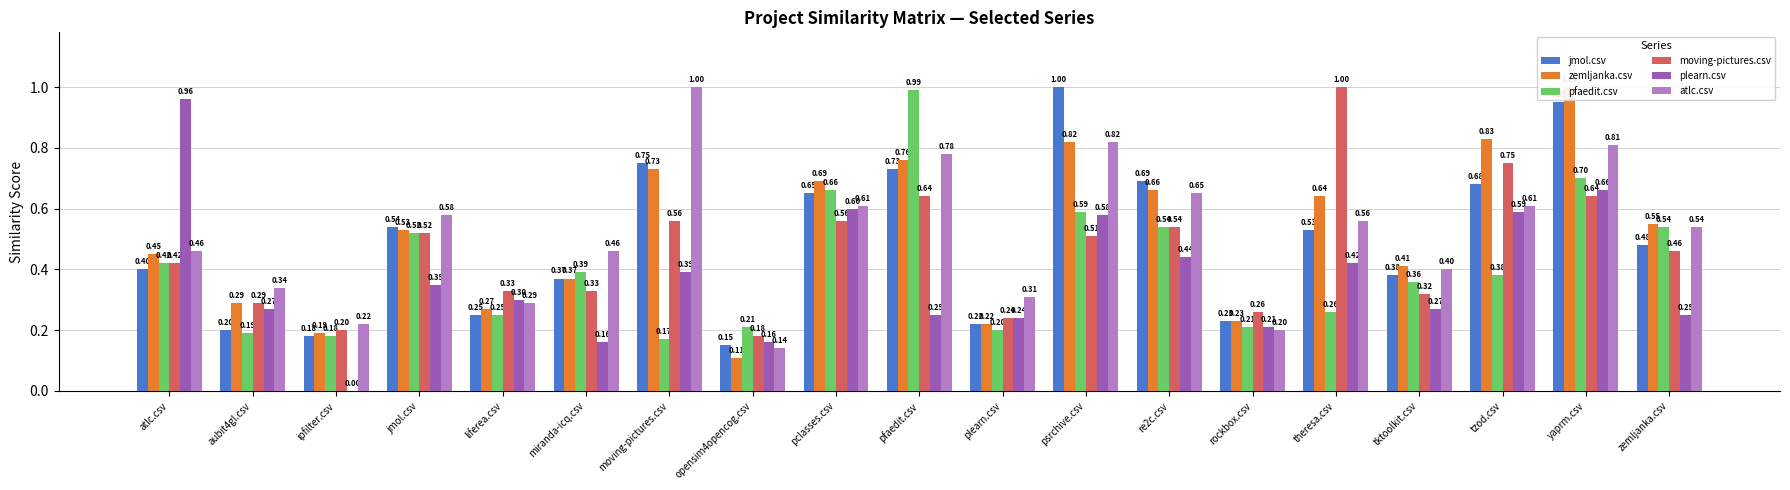

What are all the series names shown in the legend?

jmol.csv, zemljanka.csv, pfaedit.csv, moving-pictures.csv, plearn.csv, atlc.csv